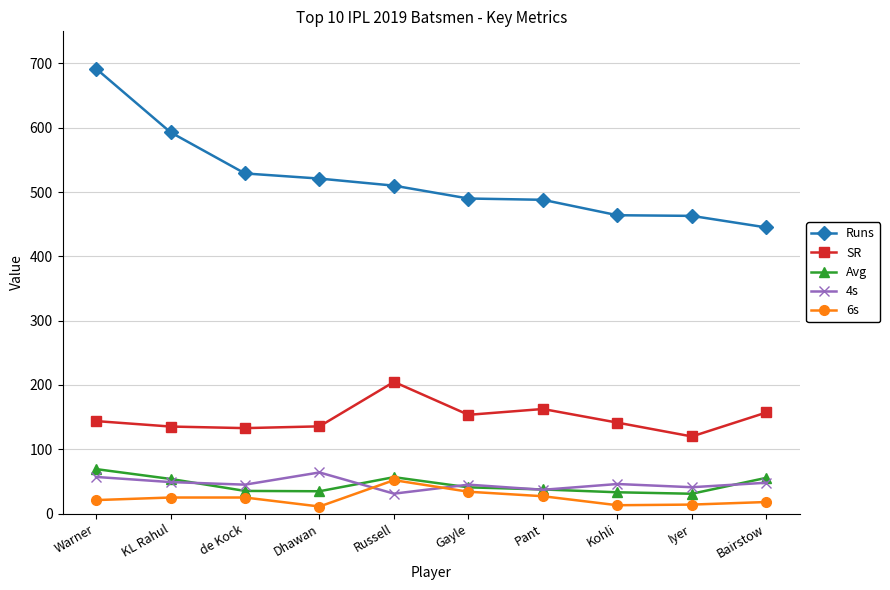

Which category has the highest value in the 6s series?

Russell